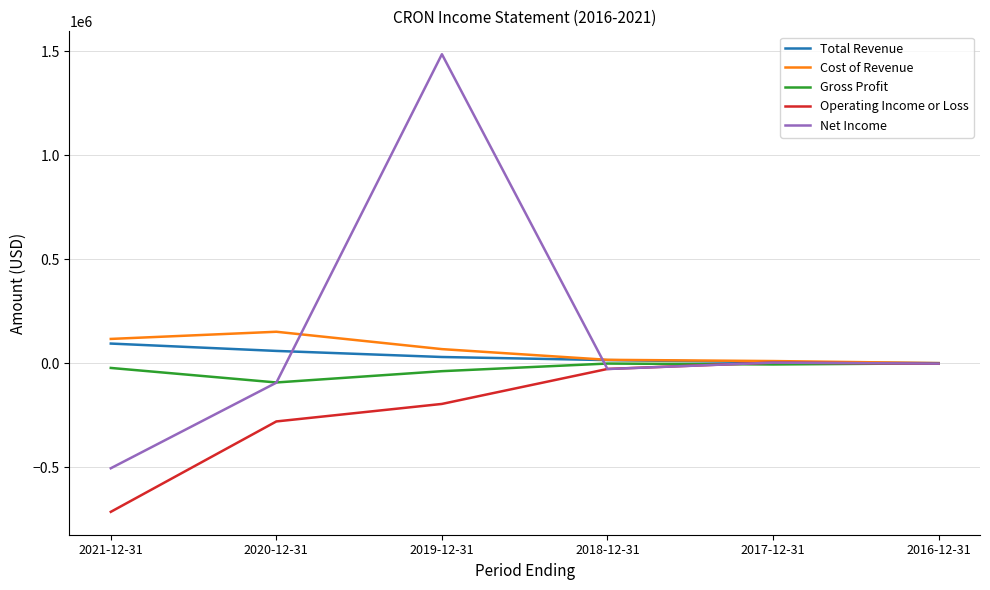

Which category has the lowest value across all series?

2021-12-31